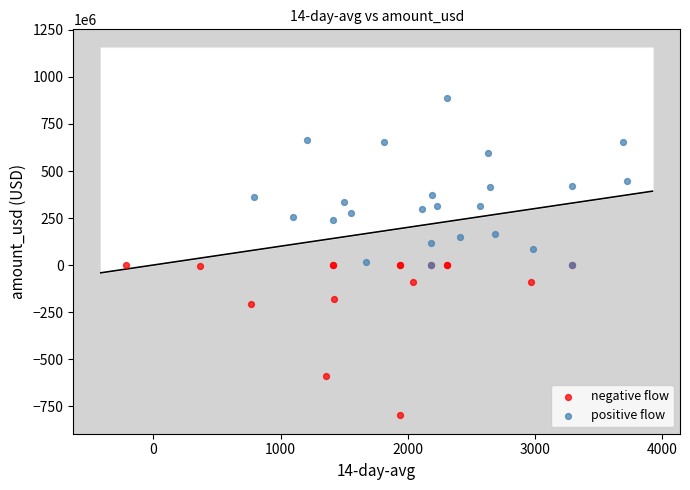

Which series reaches the maximum Y coordinate?

positive flow